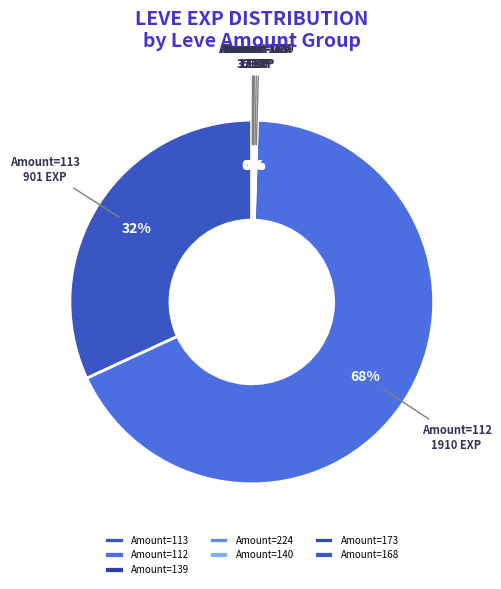

Which slice is the largest?

Amount=112